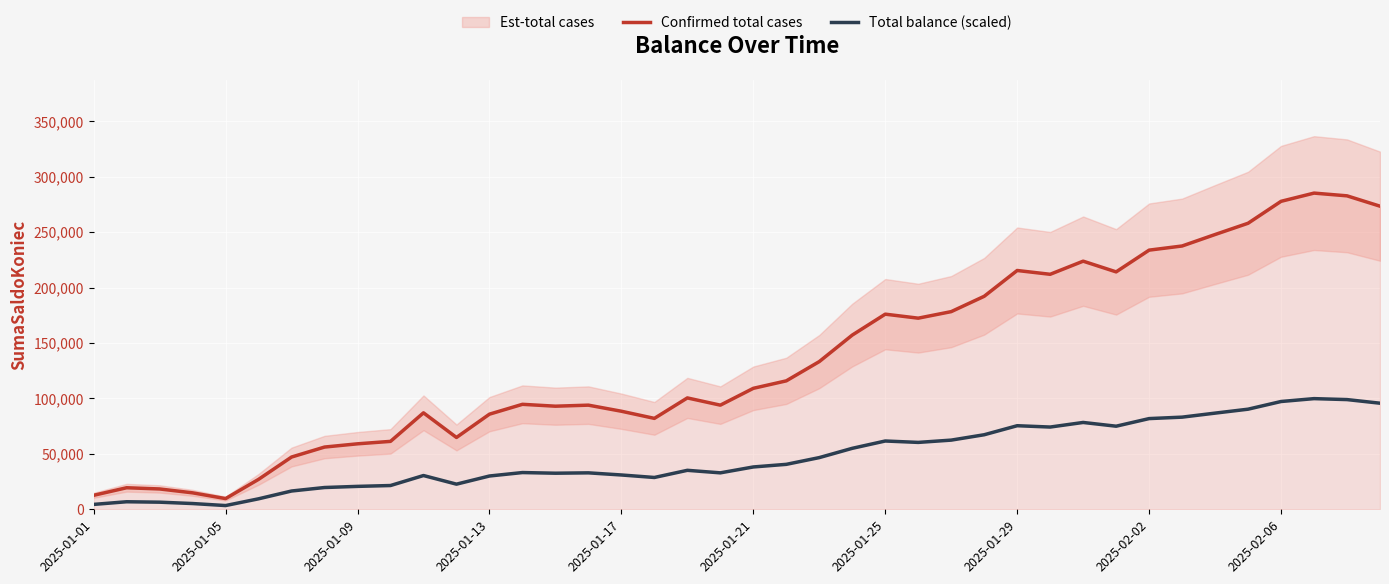

What is the maximum value for Total balance (scaled)?

99846.6